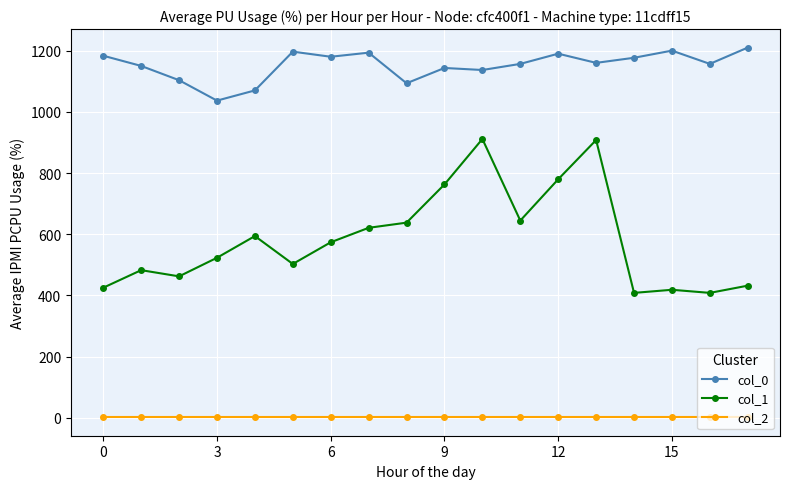

Which series has the largest range (max minus min)?

col_1